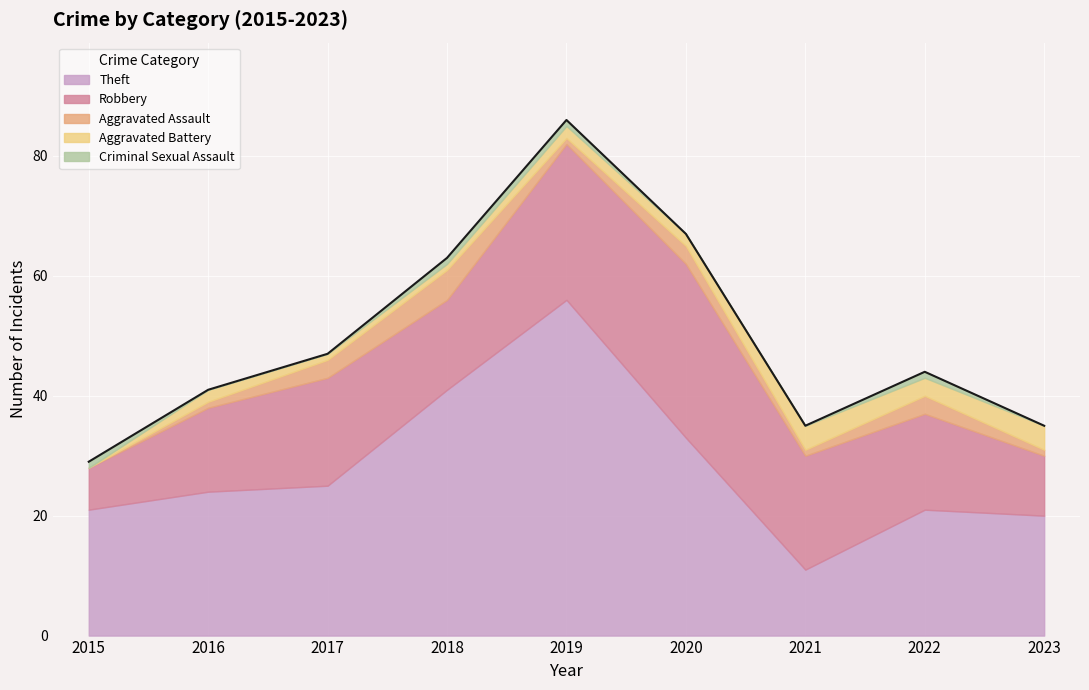

Which series has the widest spread of values?

Theft